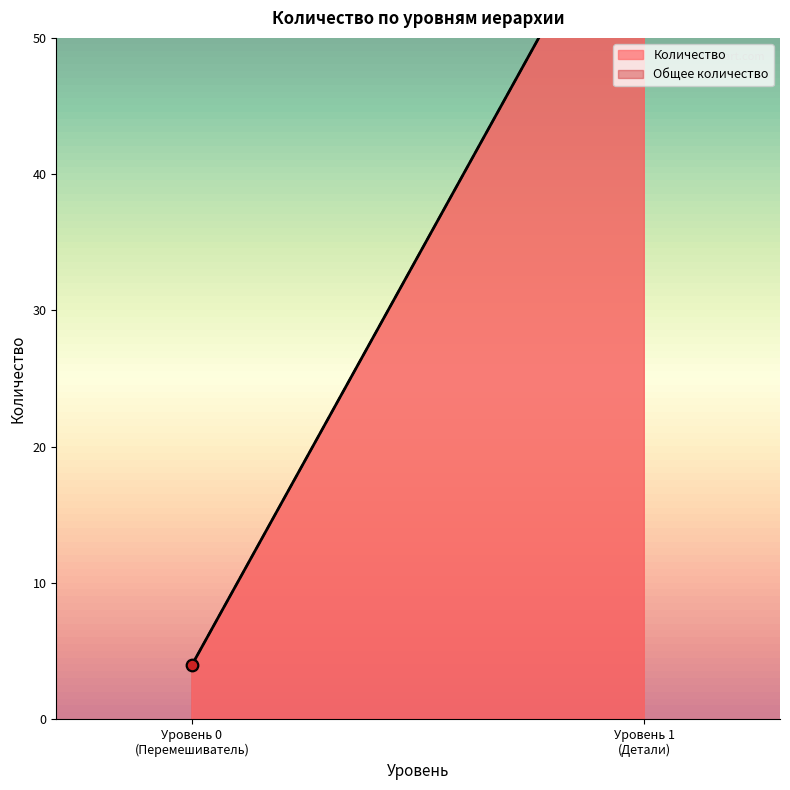

At how many categories does at least one series exceed 39?

1